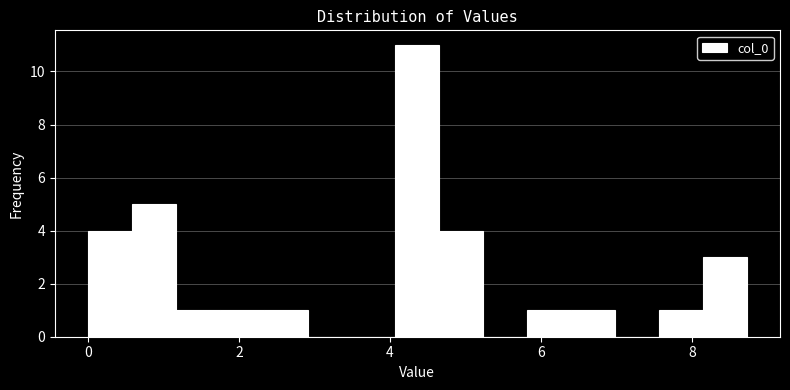

Around what value on the x-axis is the tallest bar? Give the approximate position of its centre, as read against the axis.

4.4